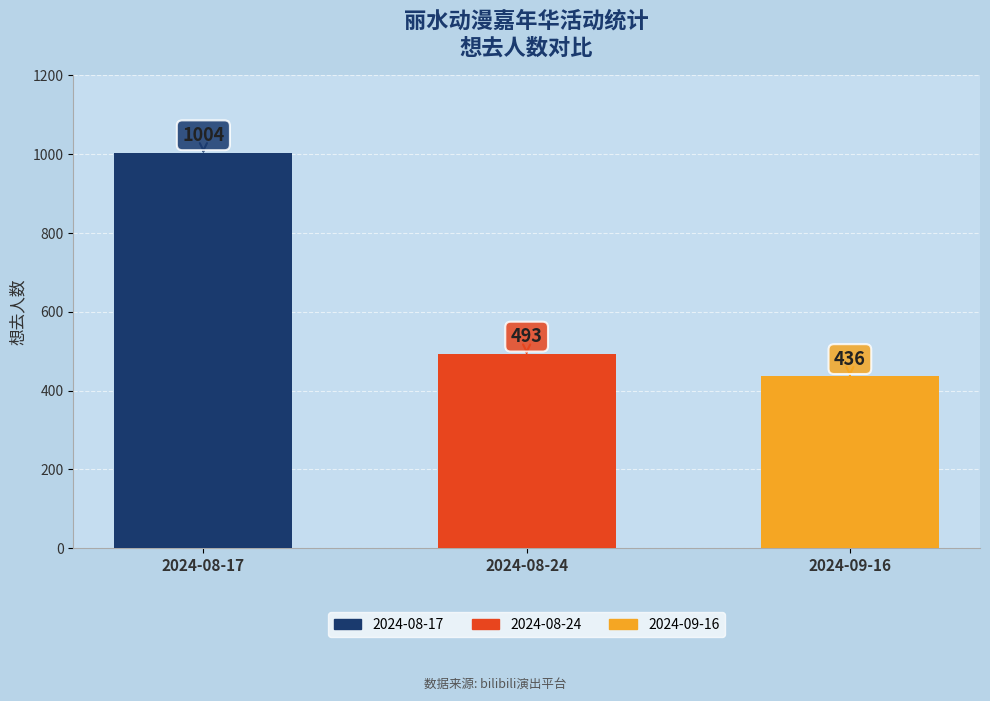

How many values are between 436 and 1004?

3